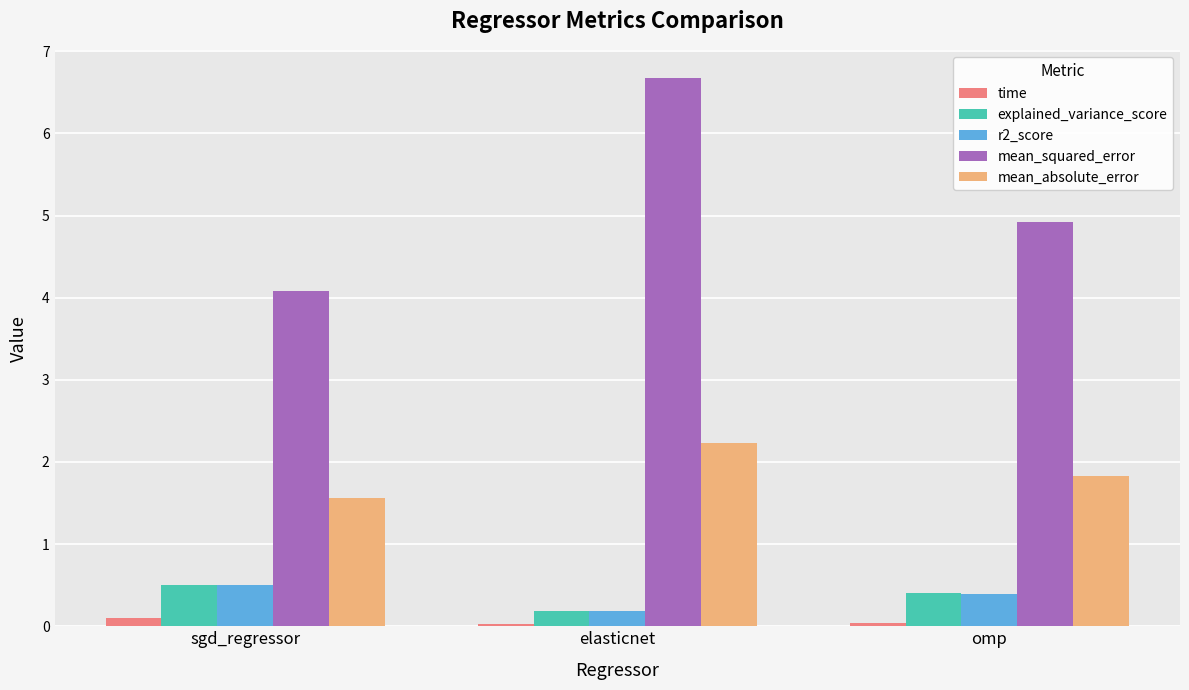

Between elasticnet and omp, which series saw the biggest shift?

mean_squared_error